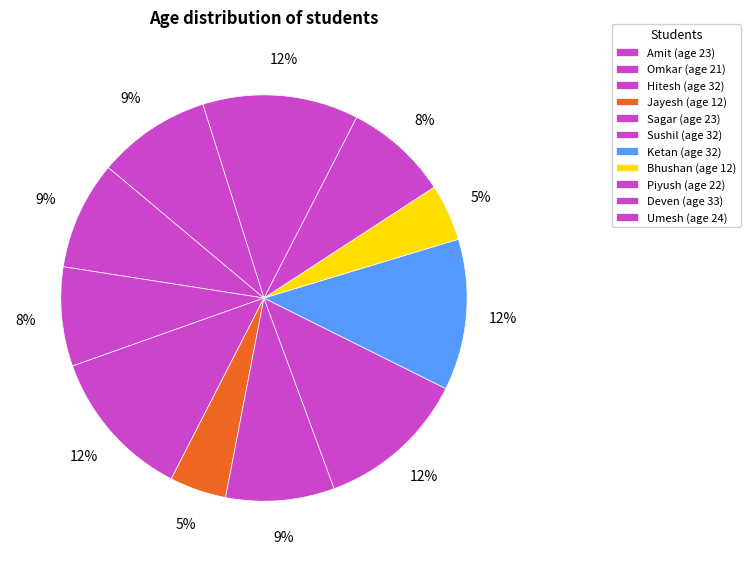

What is the change in value from Bhushan to Umesh?

+12